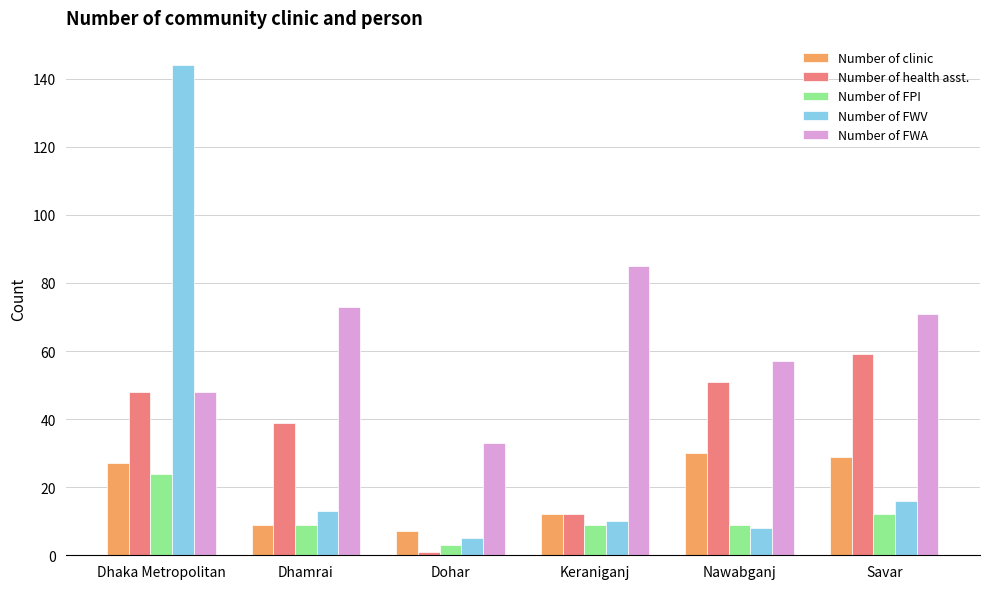

How many bars are there in each group?

5